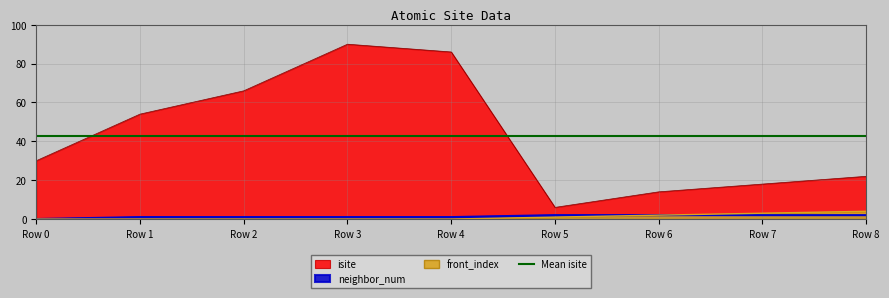

The value of isite at Row 2 is 66. True or false?

True